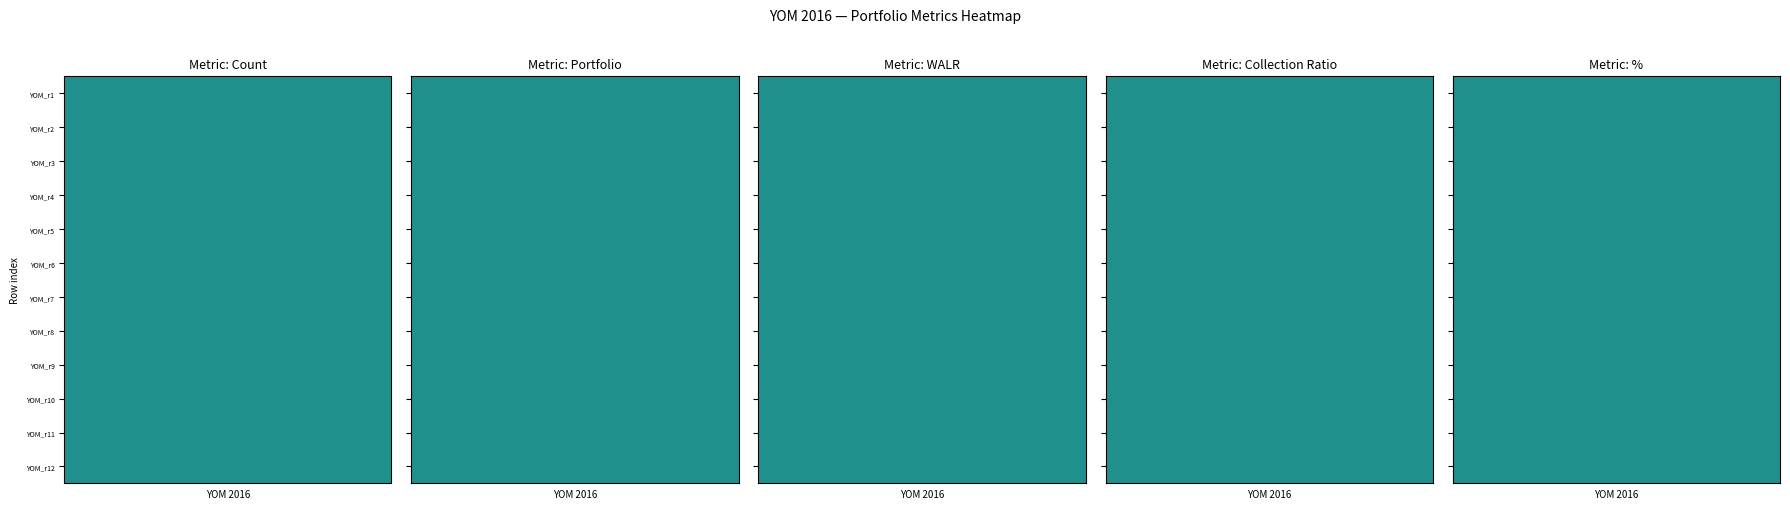

Which has a higher value, 4 or 6?

4